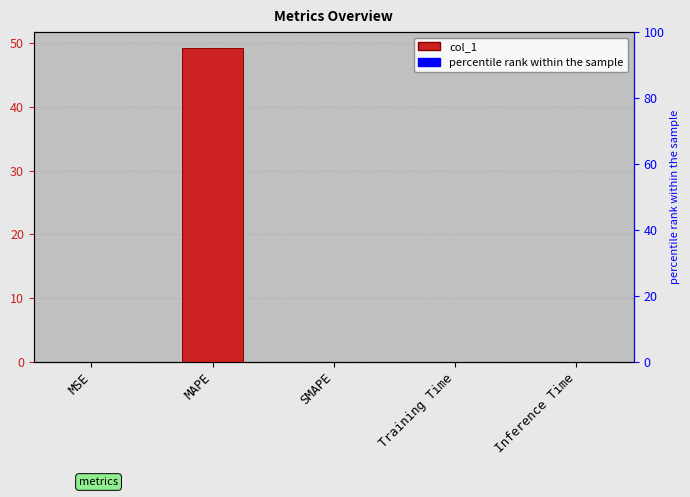

Reading left to right, list all the values displayed in this chart.

0.0	49.3	0.0	0.0	0.0